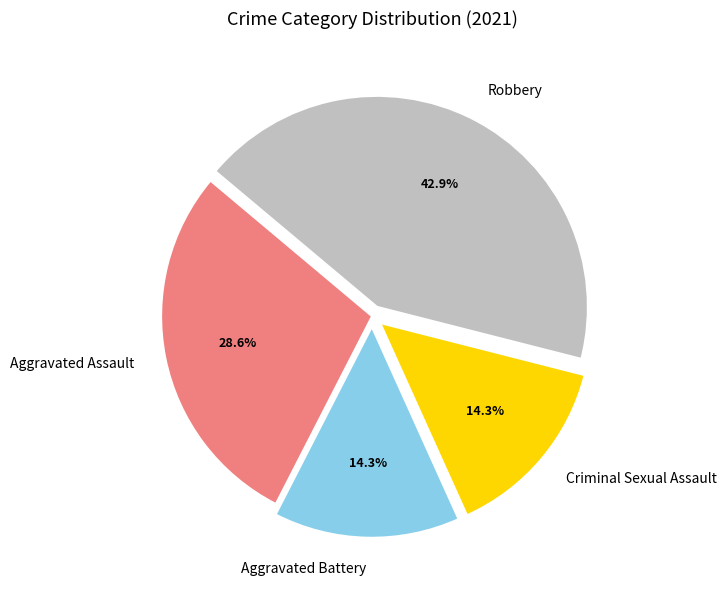

What is the largest slice in the pie chart?

Robbery